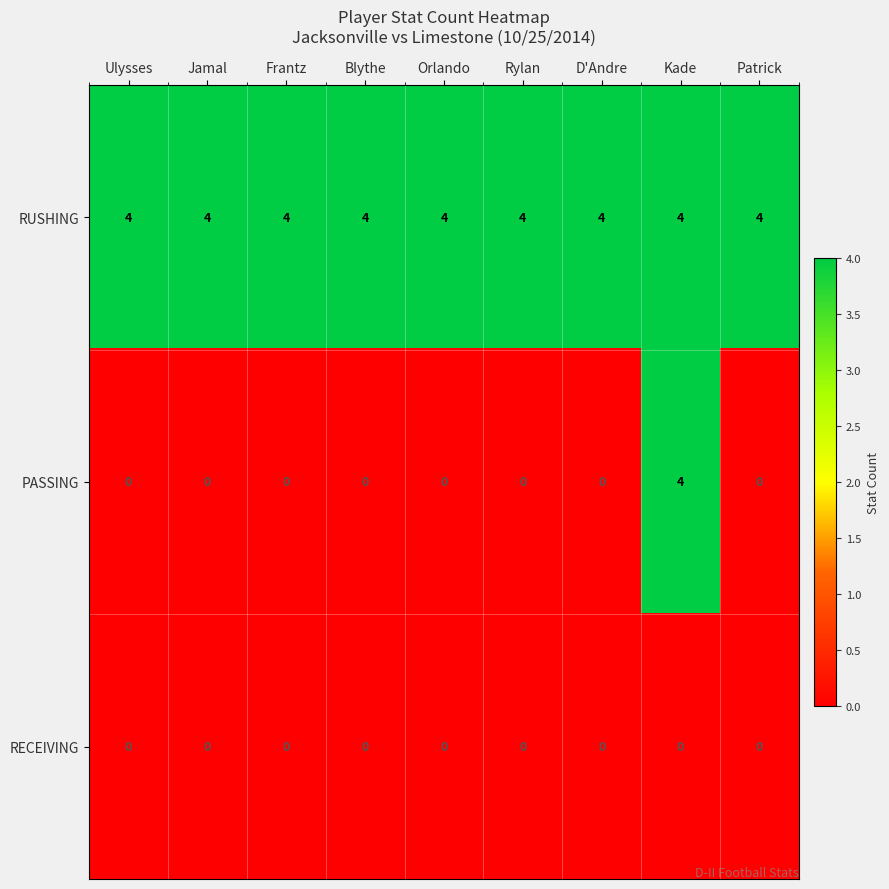

The value of PASSING at Jamal is 0. True or false?

True